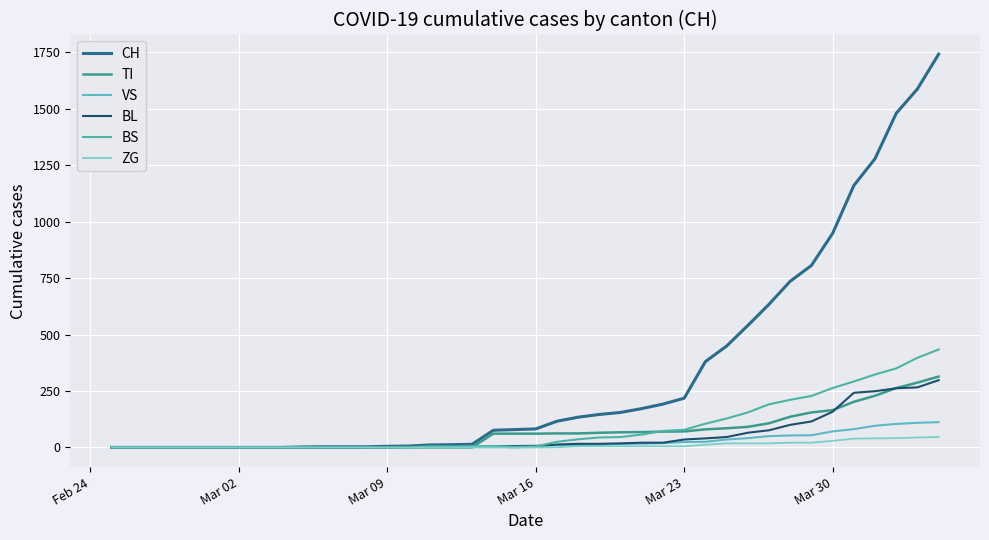

What is the value of the BL point at the 35th from the left?

158